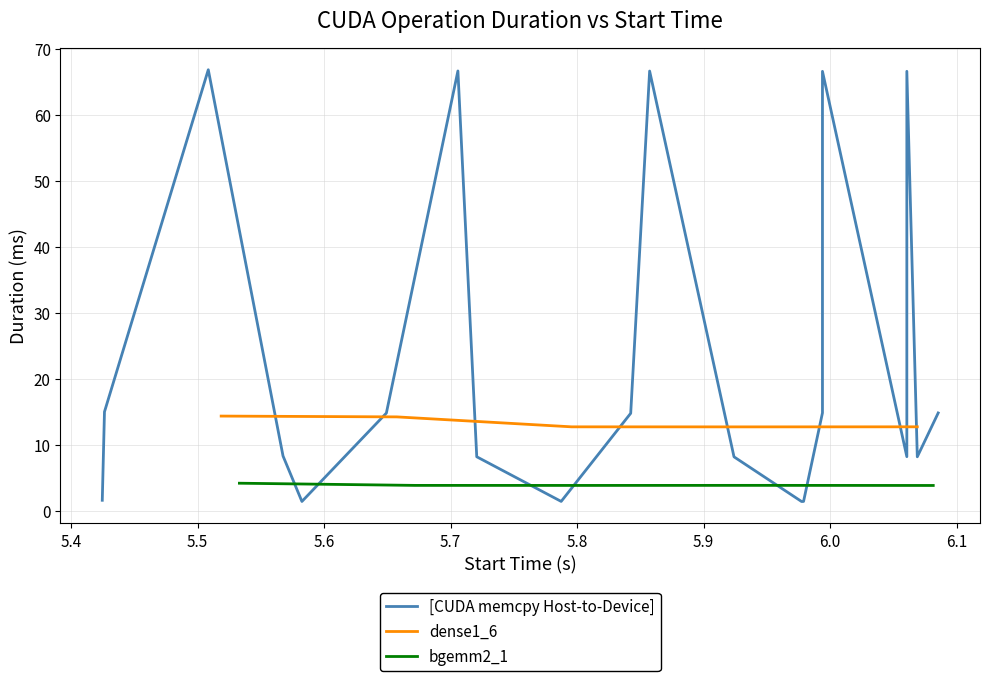

What is the minimum value for dense1_6?

12.8